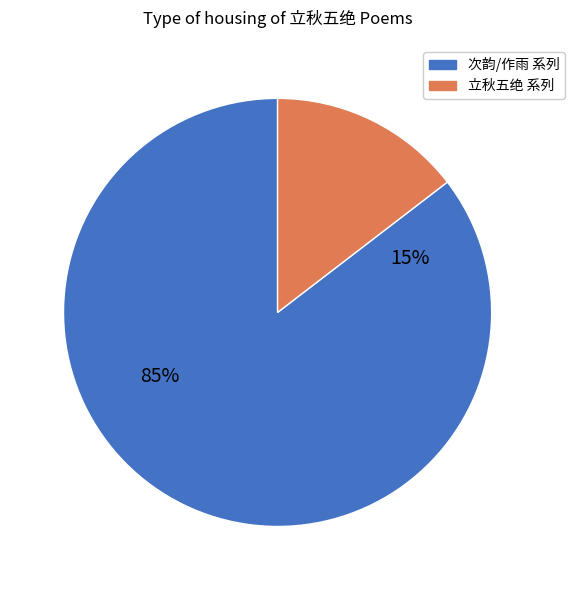

Does 立秋五绝·雨闇烟昏蔚不开 represent more than half of the total?

No